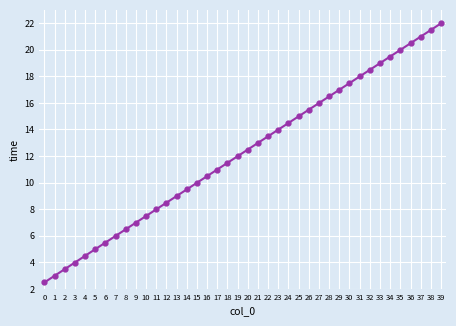

What is the maximum value shown in the chart?

22.0